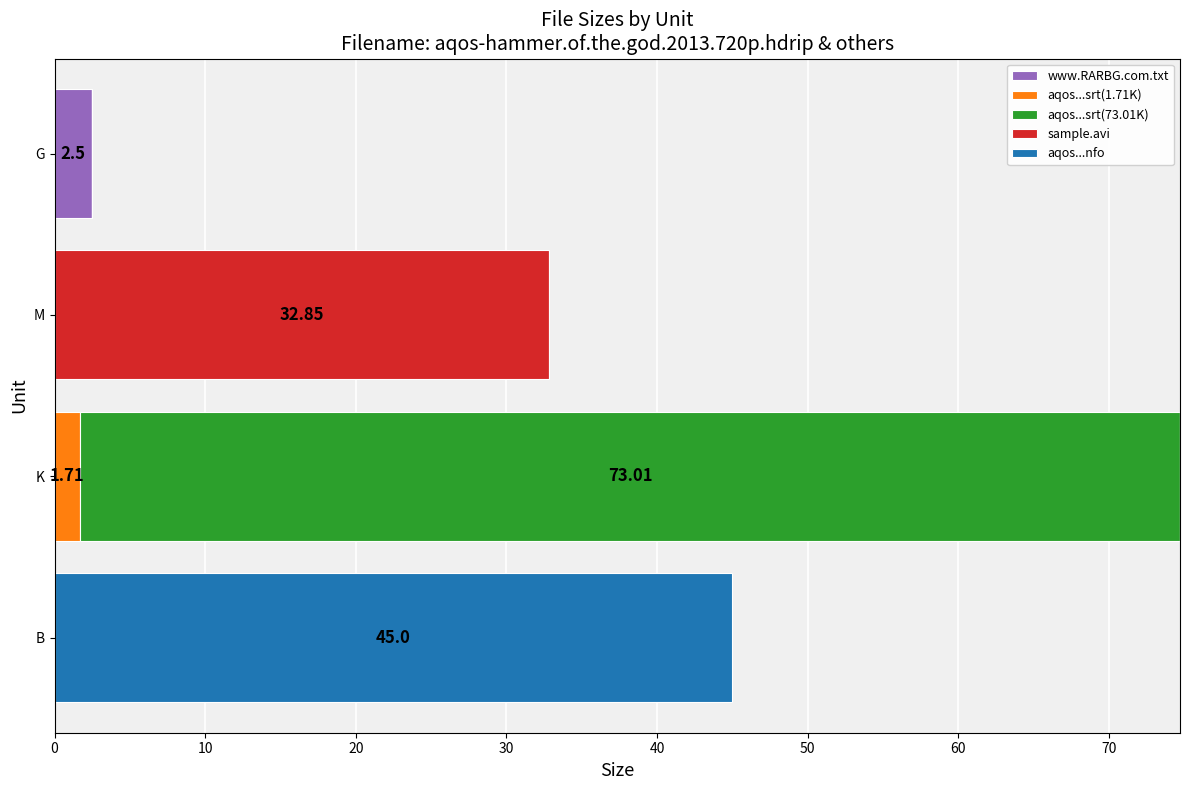

At which category is the sum across all series the highest?

K